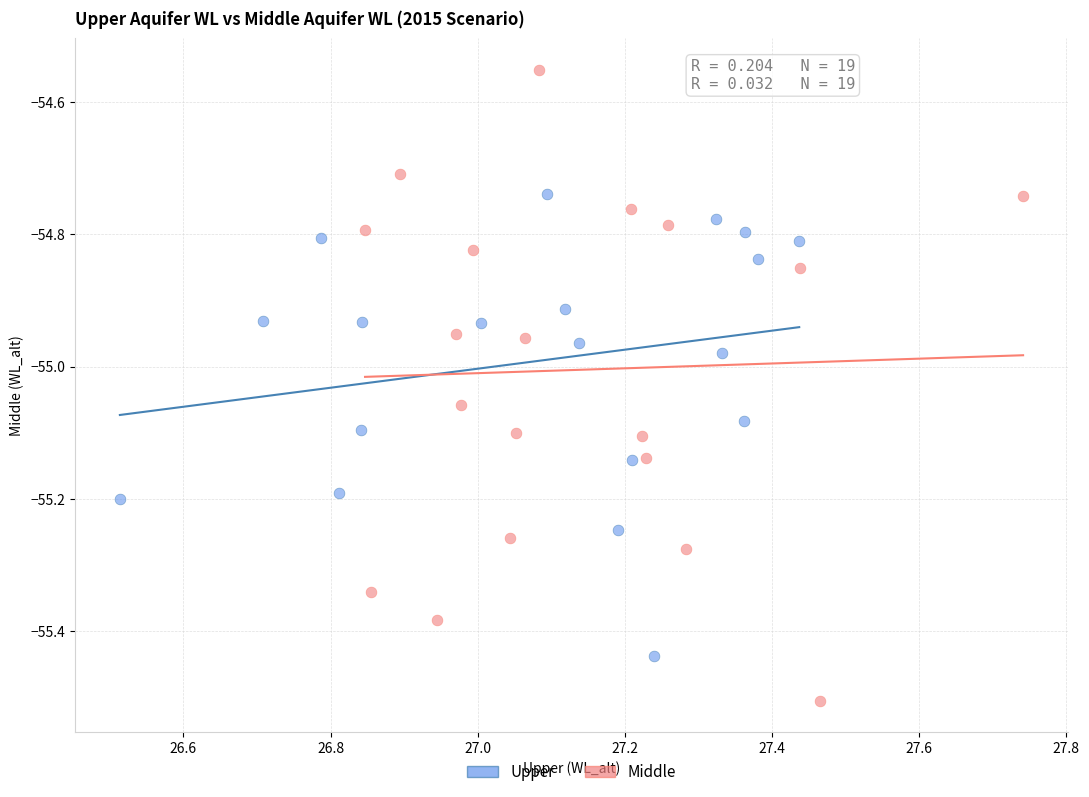

Which series has the largest Y range (max minus min)?

Middle